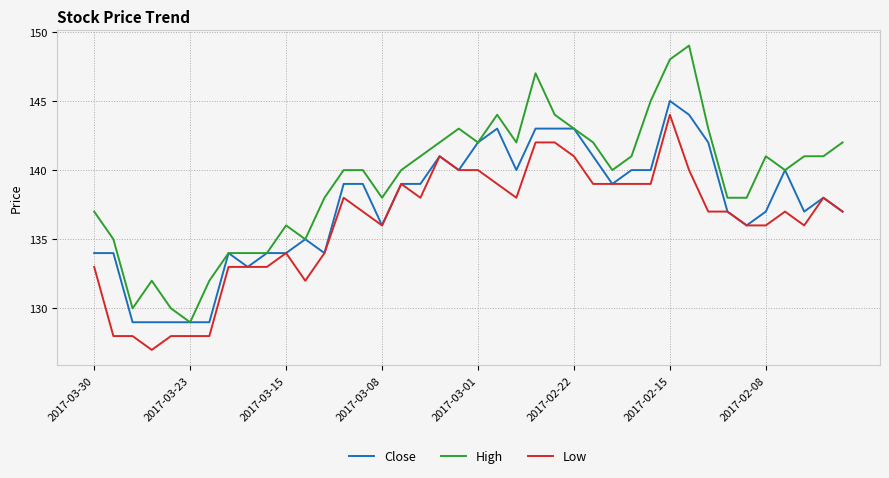

True or false: High and Low cross at least once.

False